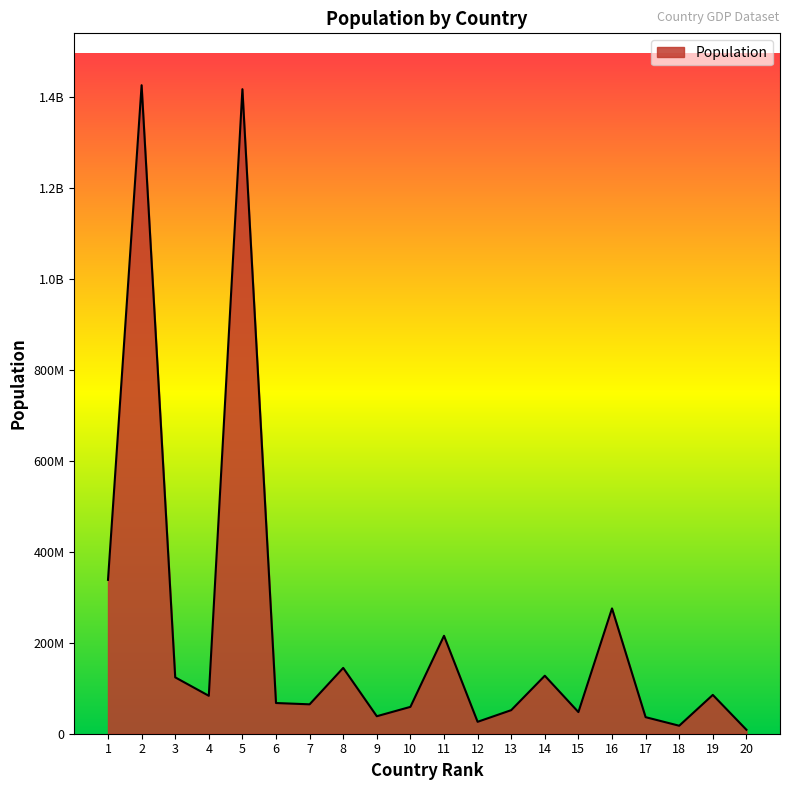

Does the chart have visible grid lines?

No